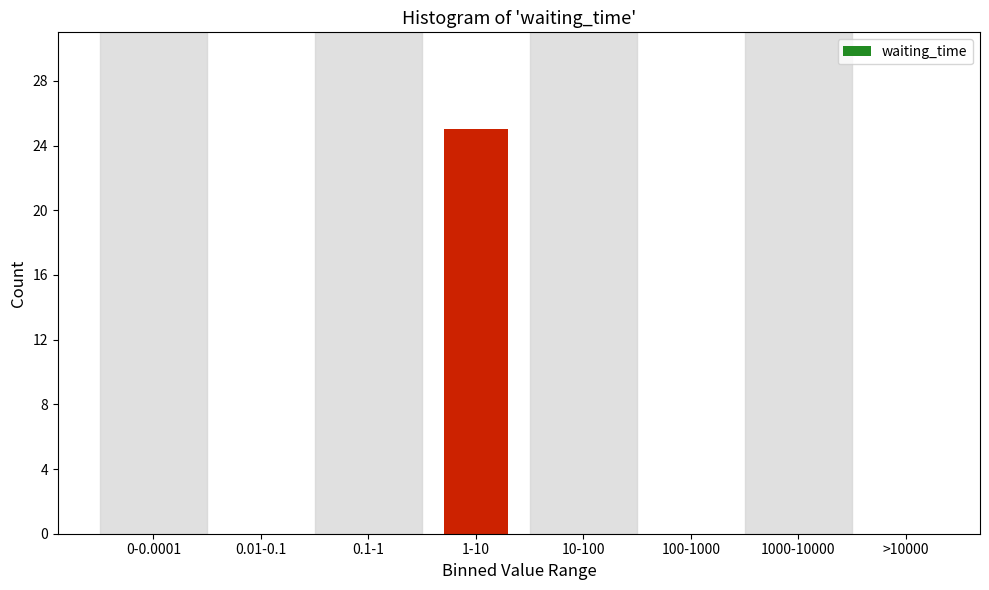

Reading left to right, what are all the values shown in this chart?

0-0.0001=0	0.01-0.1=0	0.1-1=0	1-10=25	10-100=0	100-1000=0	1000-10000=0	>10000=0